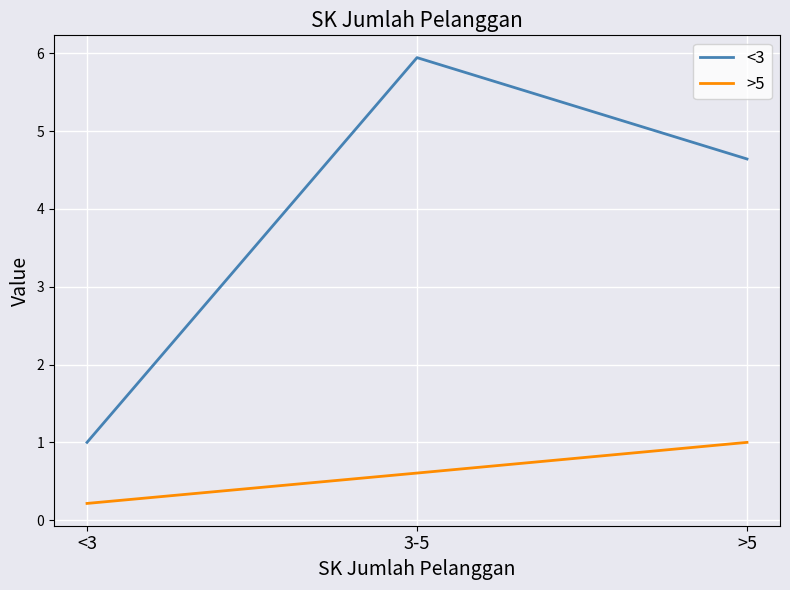

Between <3 and 3-5, which series saw the biggest shift?

<3